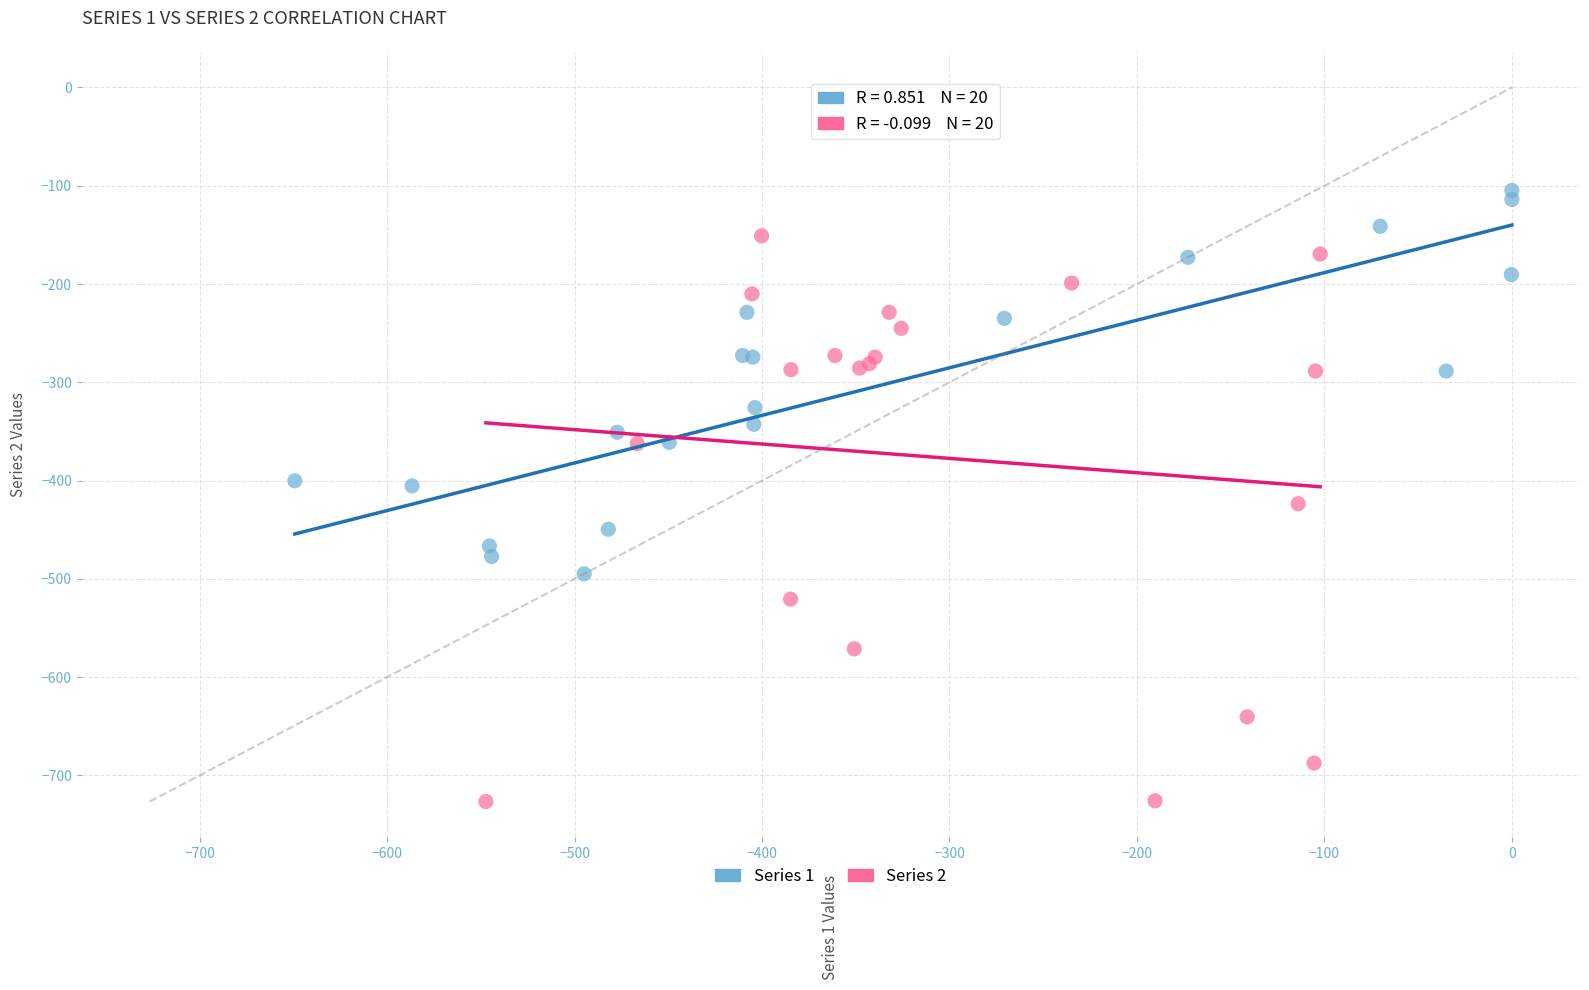

What are all the series names shown in the legend?

Series 1, Series 2